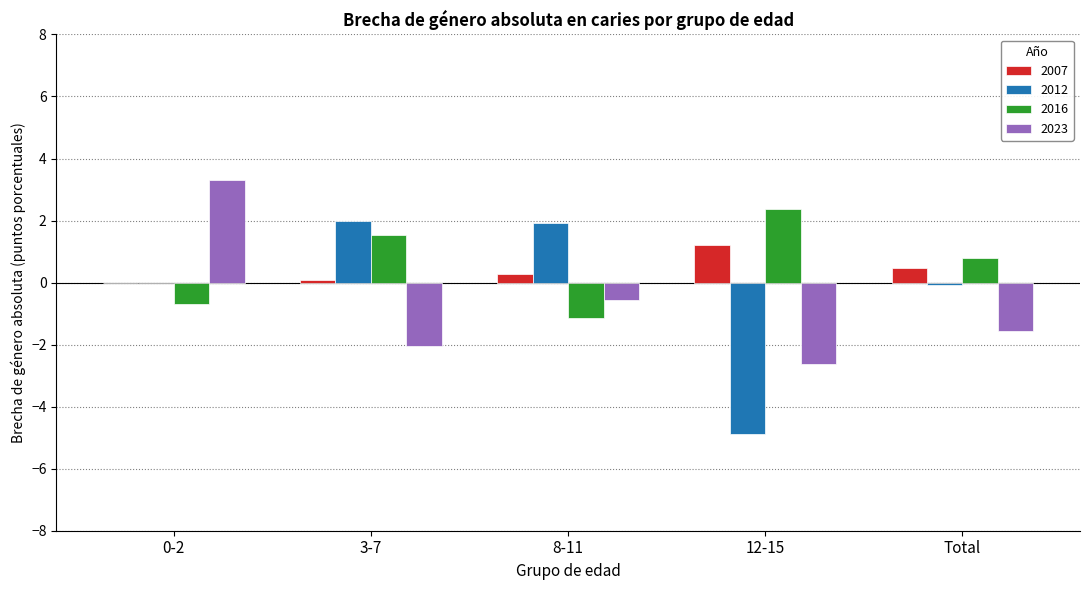

What is the average value of the 2012 series?

-0.2